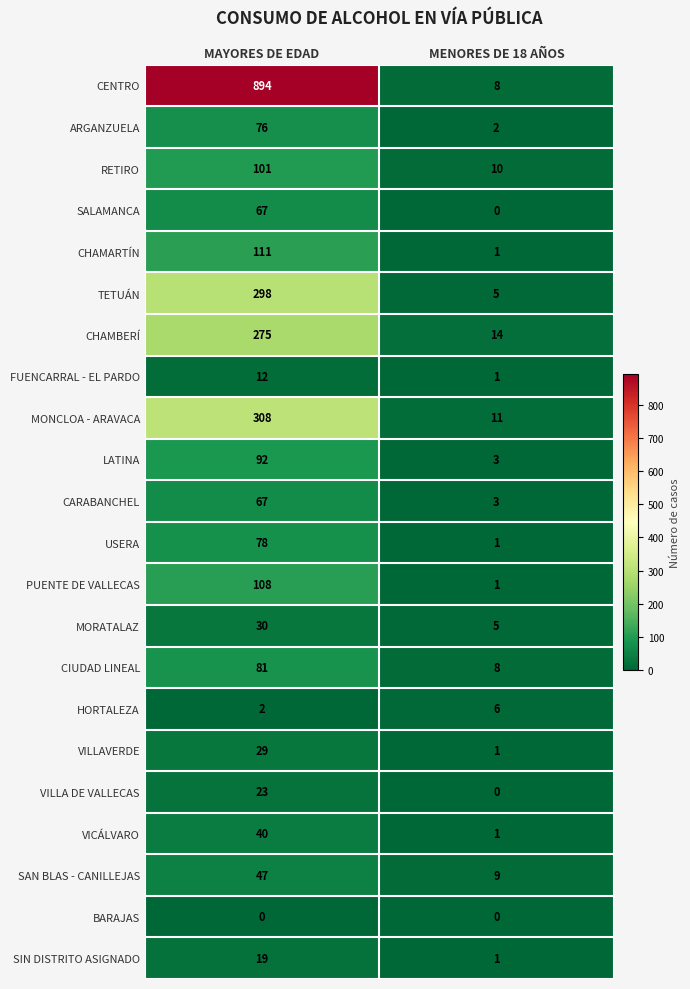

What is the total value across all series at MAYORES DE EDAD?

2758